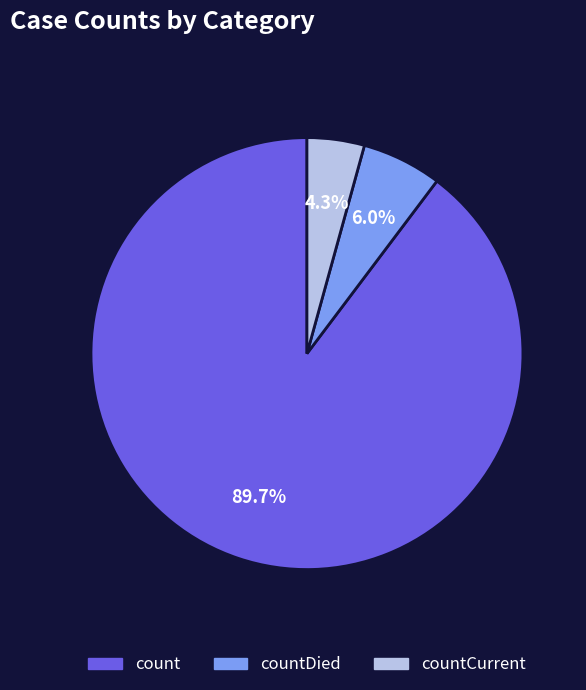

Is there a majority slice in this chart?

Yes